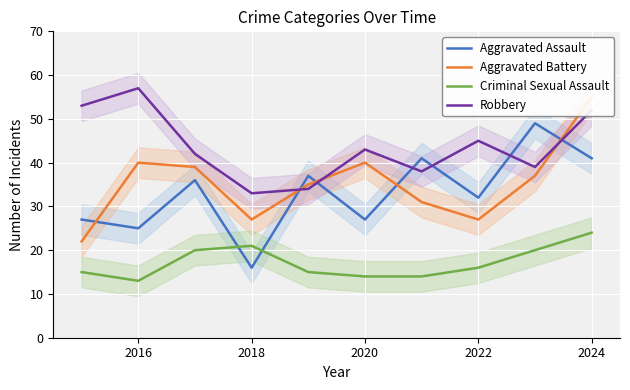

Reading right to left, what are all the values shown in this chart?

Aggravated Assault: 41	49	32	41	27	37	16	36	25	27
Aggravated Battery: 55	37	27	31	40	35	27	39	40	22
Criminal Sexual Assault: 24	20	16	14	14	15	21	20	13	15
Robbery: 52	39	45	38	43	34	33	42	57	53